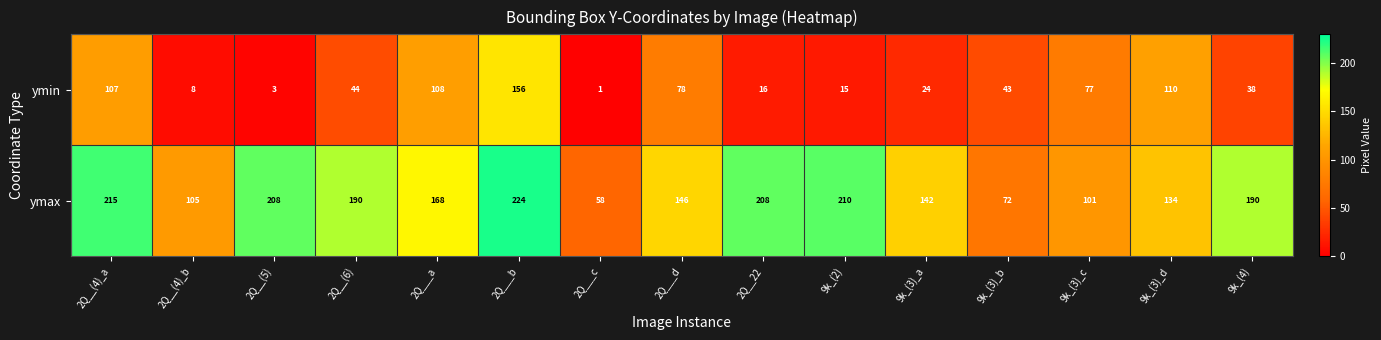

Reading left to right, what are all the values shown in this chart?

ymin: 2Q__(4)_a=107	2Q__(4)_b=8	2Q__(5)=3	2Q__(6)=44	2Q___a=108	2Q___b=156	2Q___c=1	2Q___d=78	2Q__22=16	9k_(2)=15	9k_(3)_a=24	9k_(3)_b=43	9k_(3)_c=77	9k_(3)_d=110	9k_(4)=38
ymax: 2Q__(4)_a=215	2Q__(4)_b=105	2Q__(5)=208	2Q__(6)=190	2Q___a=168	2Q___b=224	2Q___c=58	2Q___d=146	2Q__22=208	9k_(2)=210	9k_(3)_a=142	9k_(3)_b=72	9k_(3)_c=101	9k_(3)_d=134	9k_(4)=190